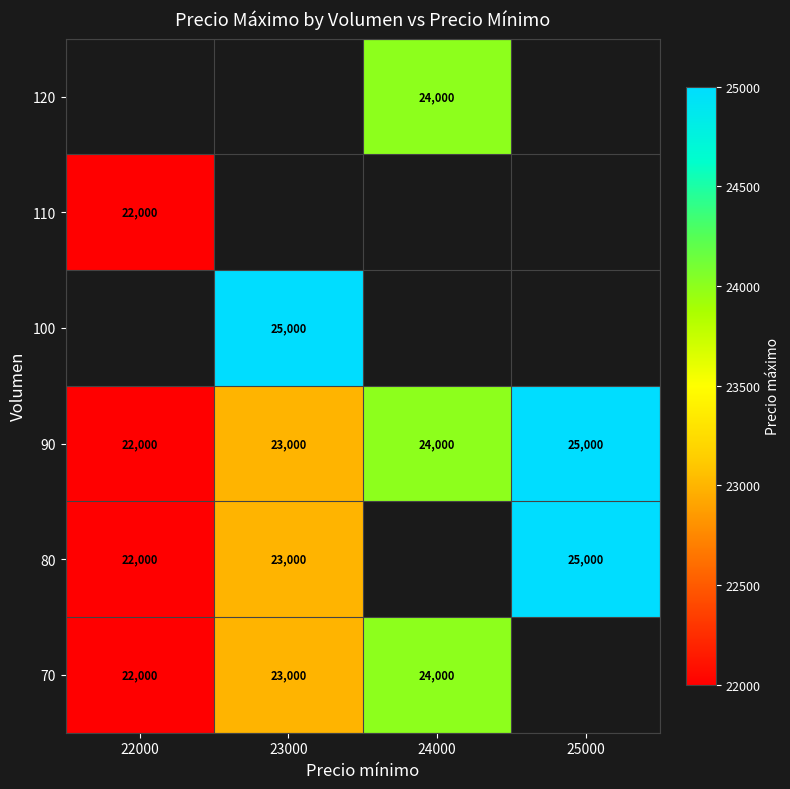

List the labels in order of 90 value, largest first.

25000, 24000, 23000, 22000